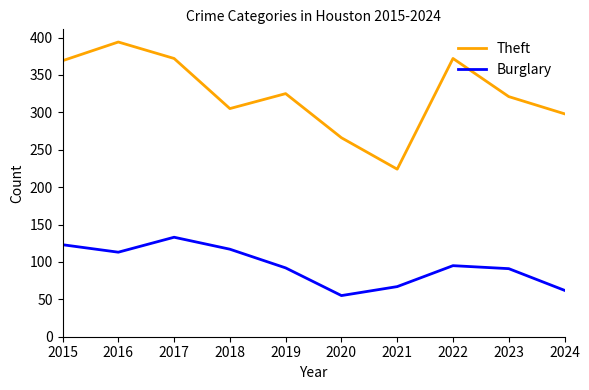

Is it true that Burglary equals 67 at 2021?

True